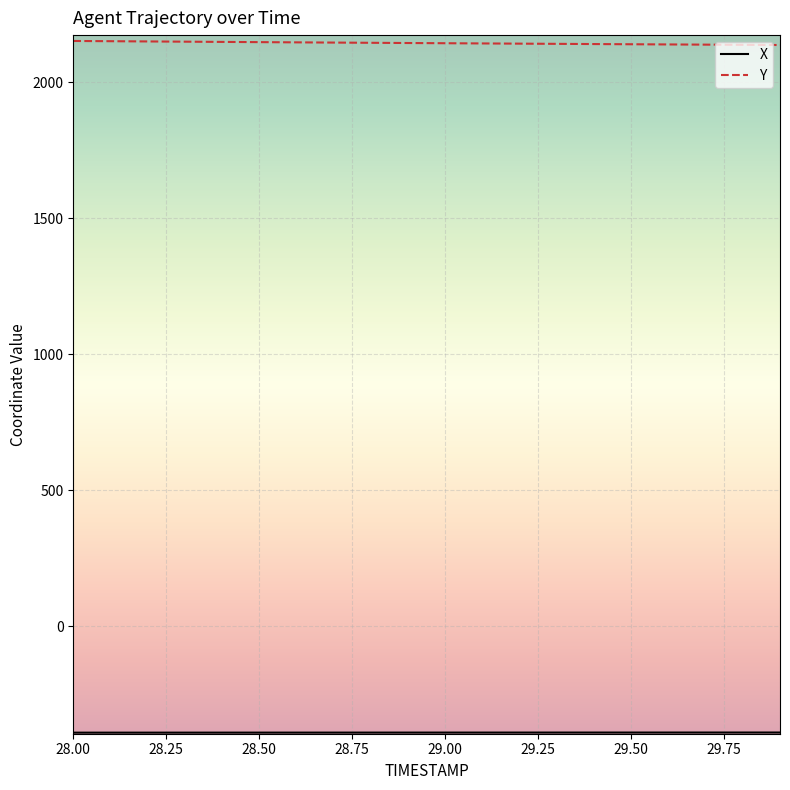

What is the greatest value displayed?

2151.1